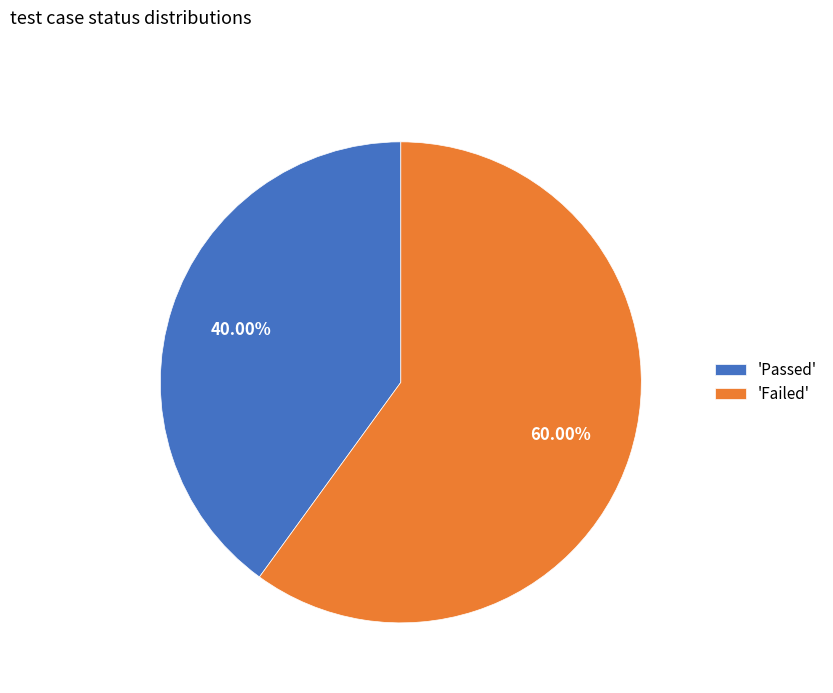

Between 'Passed' and 'Failed', which is larger?

'Failed'